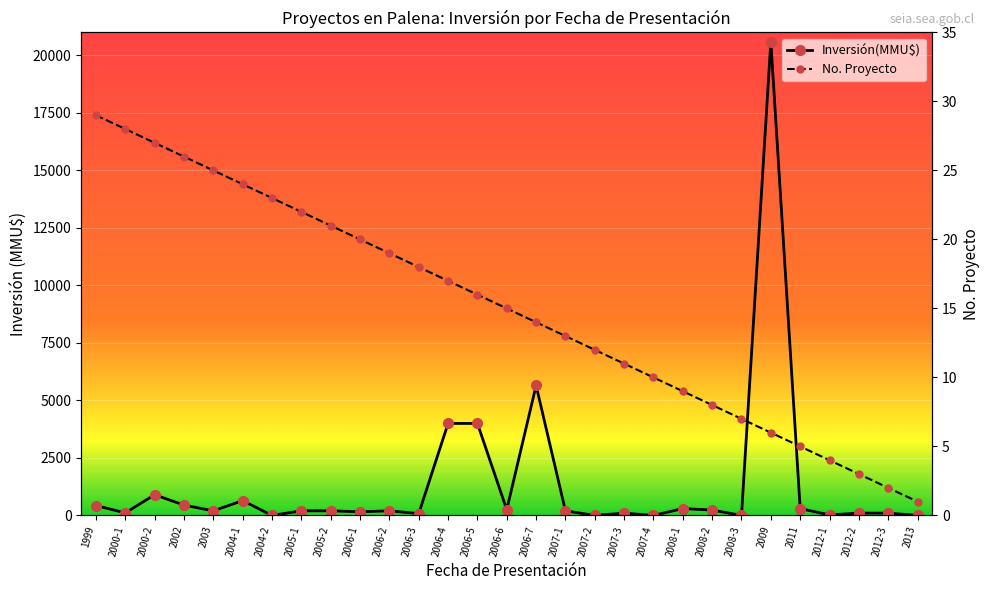

Reading left to right, transcribe all the data shown in this chart.

Inversión(MMU$): 1999=430	2000-1=110	2000-2=900	2002=450	2003=200	2004-1=645	2004-2=0	2005-1=200	2005-2=200	2006-1=160	2006-2=200	2006-3=80	2006-4=4000	2006-5=4000	2006-6=250	2006-7=5650	2007-1=200	2007-2=0	2007-3=100	2007-4=0	2008-1=300	2008-2=234	2008-3=0	2009=20605	2011=300	2012-1=22	2012-2=100	2012-3=100	2013=0
No. Proyecto: 1999=29	2000-1=28	2000-2=27	2002=26	2003=25	2004-1=24	2004-2=23	2005-1=22	2005-2=21	2006-1=20	2006-2=19	2006-3=18	2006-4=17	2006-5=16	2006-6=15	2006-7=14	2007-1=13	2007-2=12	2007-3=11	2007-4=10	2008-1=9	2008-2=8	2008-3=7	2009=6	2011=5	2012-1=4	2012-2=3	2012-3=2	2013=1